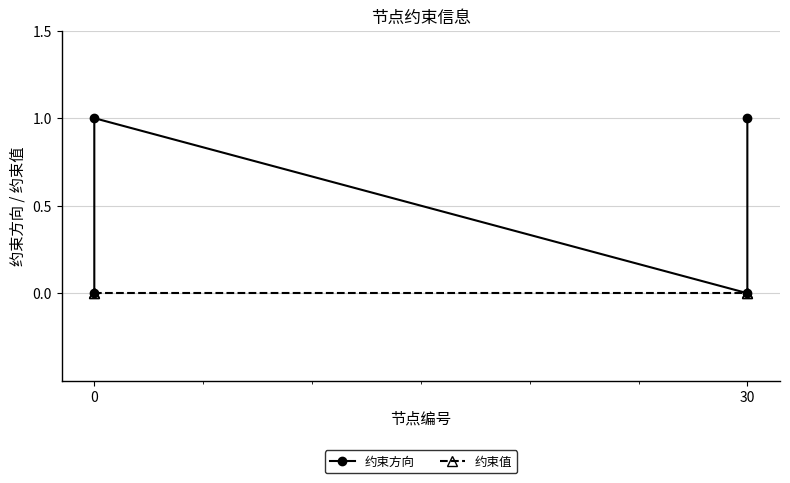

Is this an area chart (filled region under the line)?

No